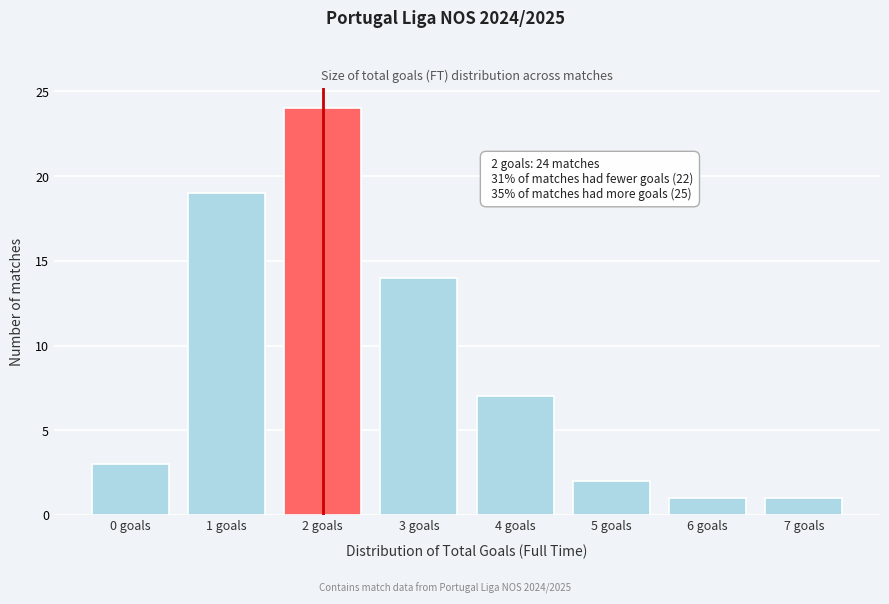

Reading left to right, extract all data points from this chart.

3	19	24	14	7	2	1	1